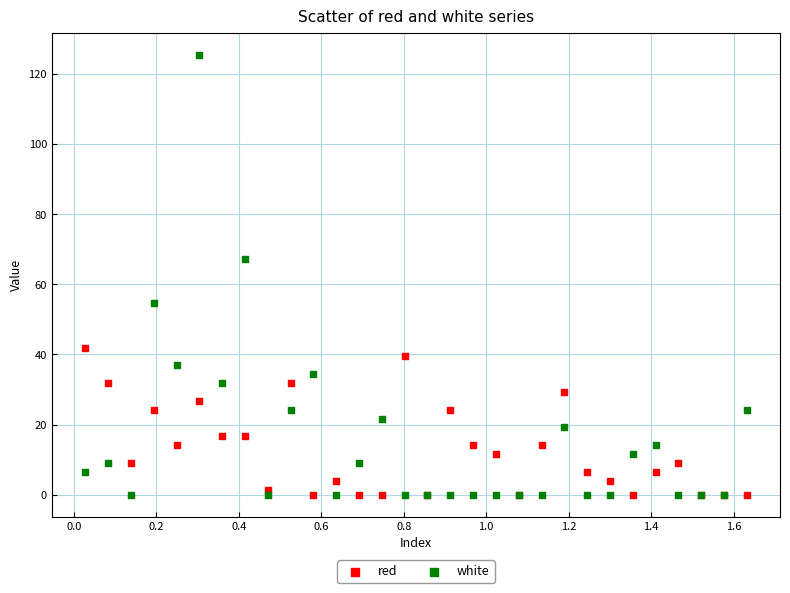

Across all series, what Y value is closest to 62?

67.3